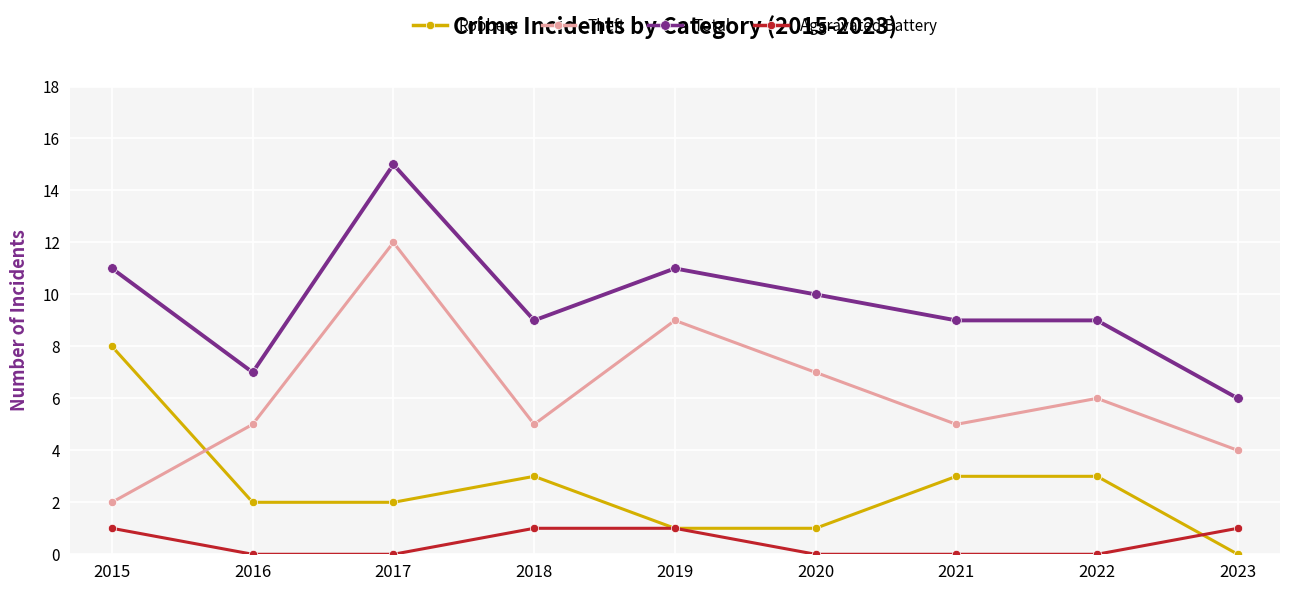

Reading left to right, extract all data points from this chart.

Robbery: 8	2	2	3	1	1	3	3	0
Theft: 2	5	12	5	9	7	5	6	4
Total: 11	7	15	9	11	10	9	9	6
Aggravated Battery: 1	0	0	1	1	0	0	0	1